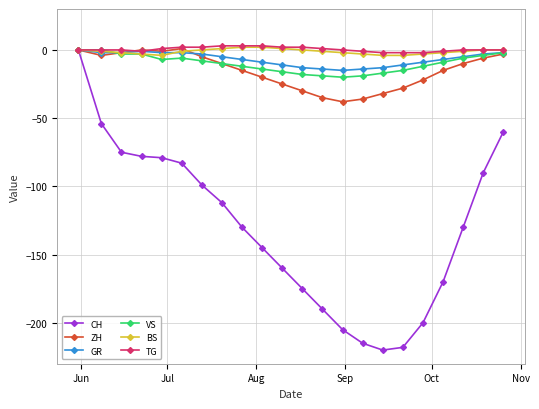

What is the value of the CH point at the 14th from the left?

-205